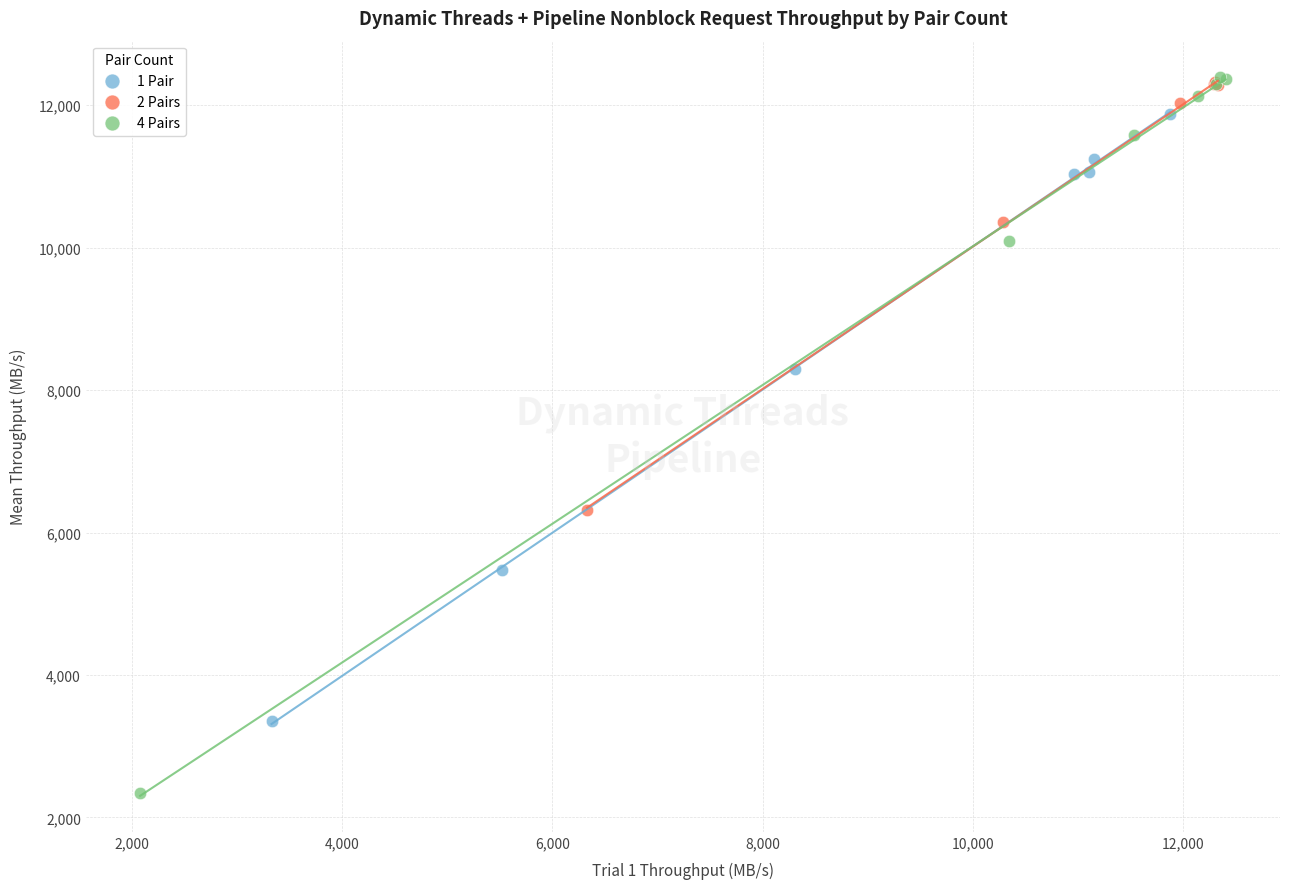

Which series reaches the minimum Y coordinate?

4 Pairs